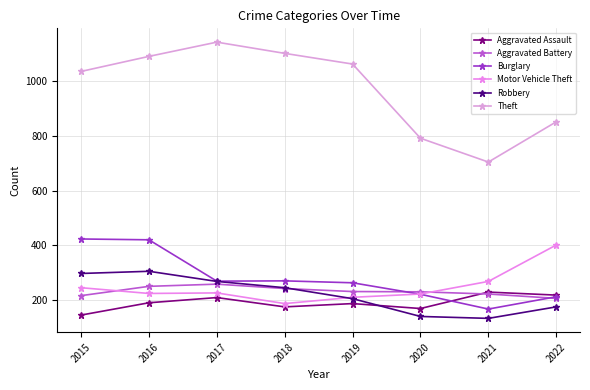

How many series are shown in this chart?

6